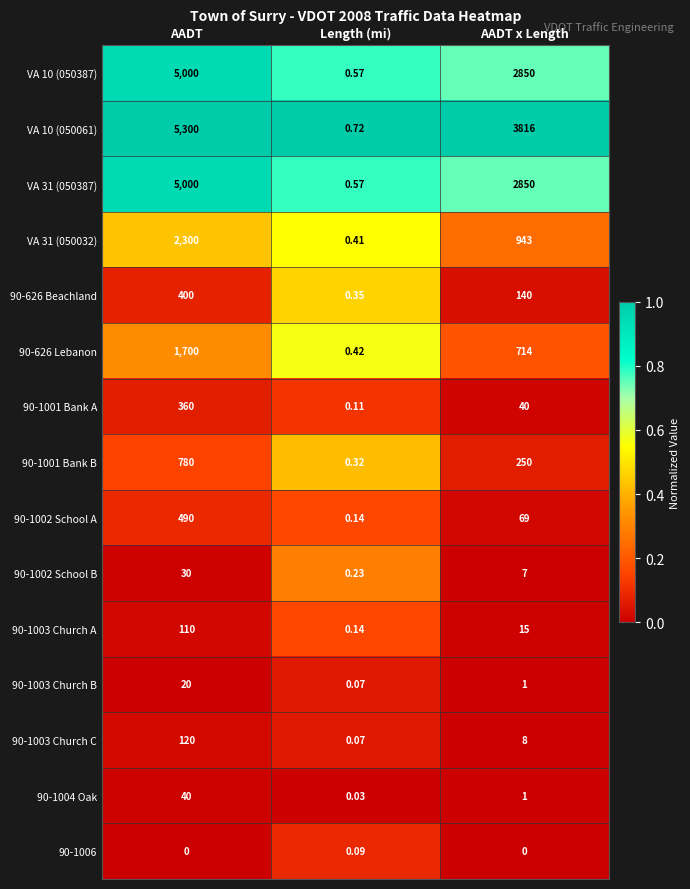

Rank the categories by 90-1002 School A value from lowest to highest.

Length (mi), AADT x Length, AADT